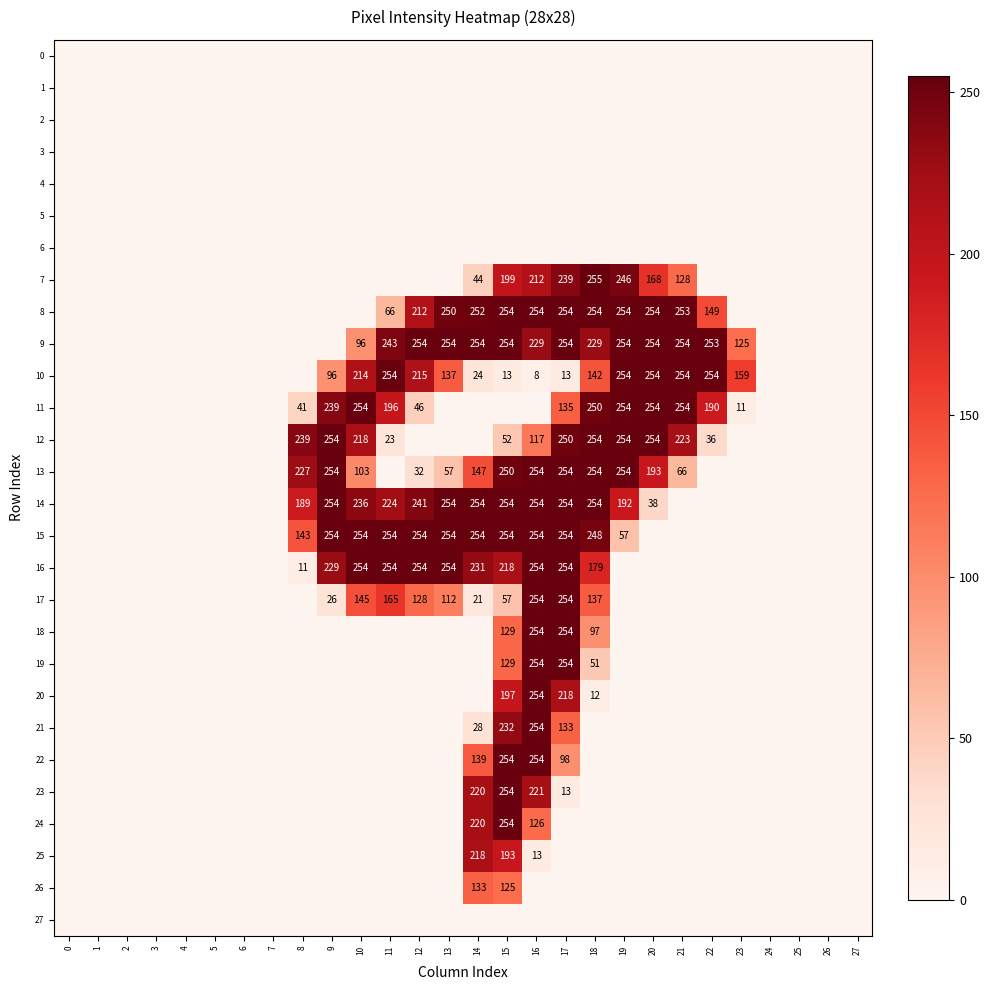

True or false: 8 has a value of 54 at 21.

False